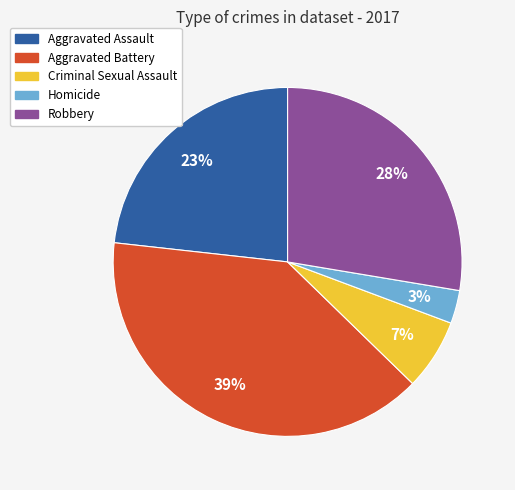

To the nearest percent, what is the difference between the Aggravated Battery and Aggravated Assault slice percentages?

16%